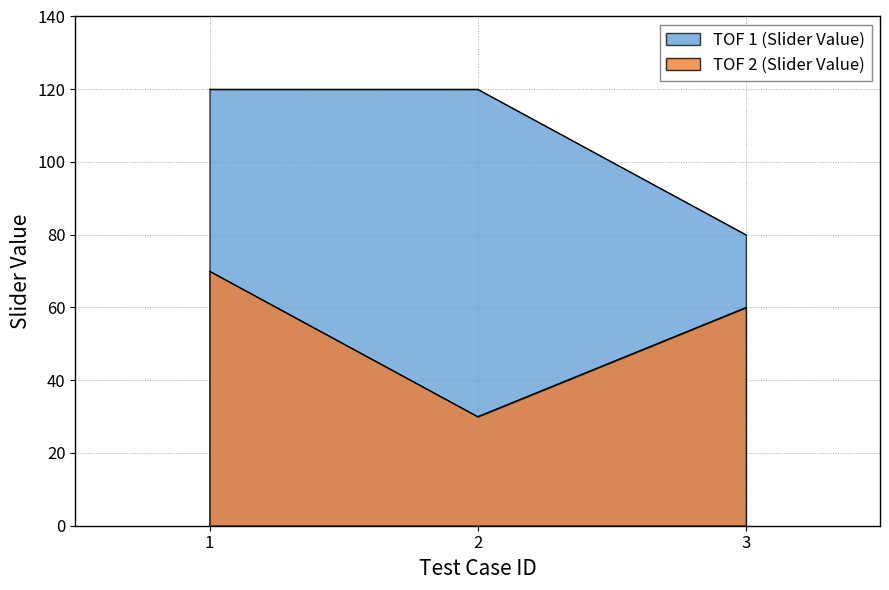

Read the TOF 2 (Slider Value) value at 2, to the nearest 5.

30